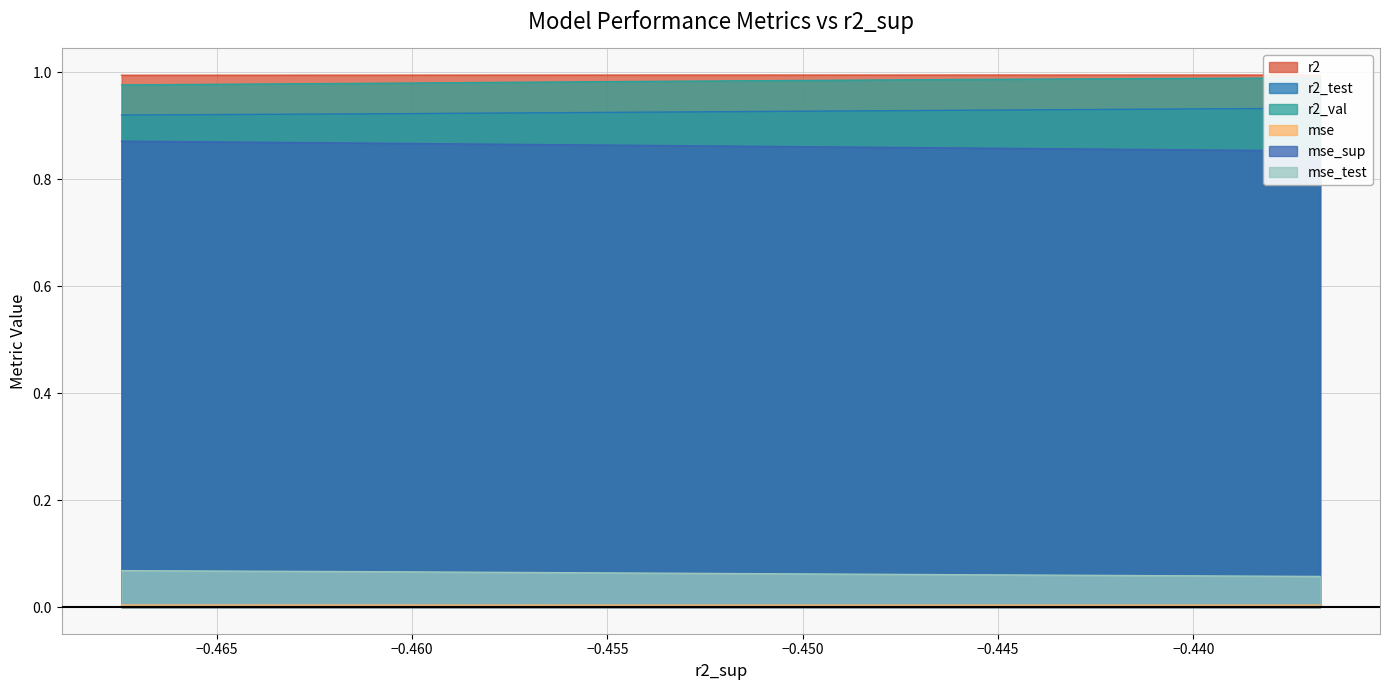

What is the highest value of the r2 series?

1.0